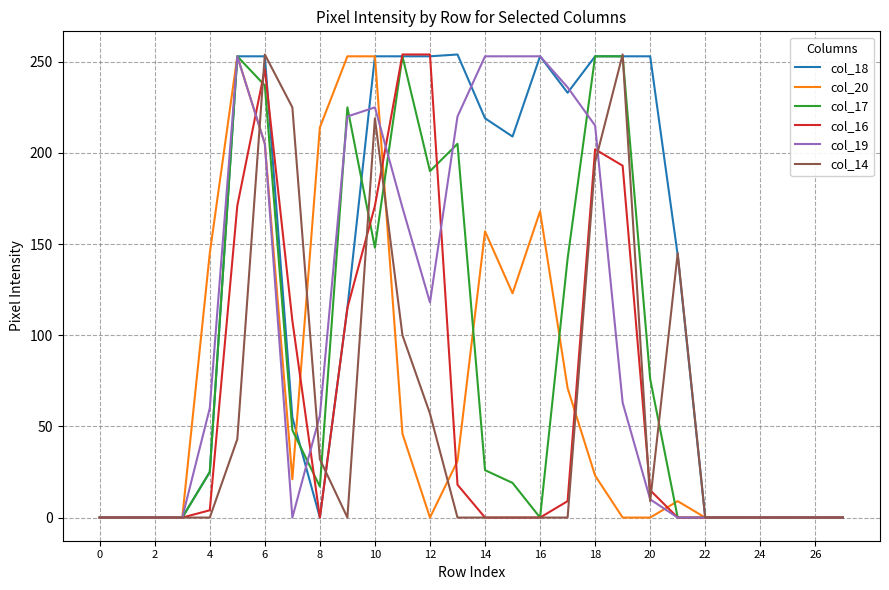

At how many categories does at least one series exceed 251?

13